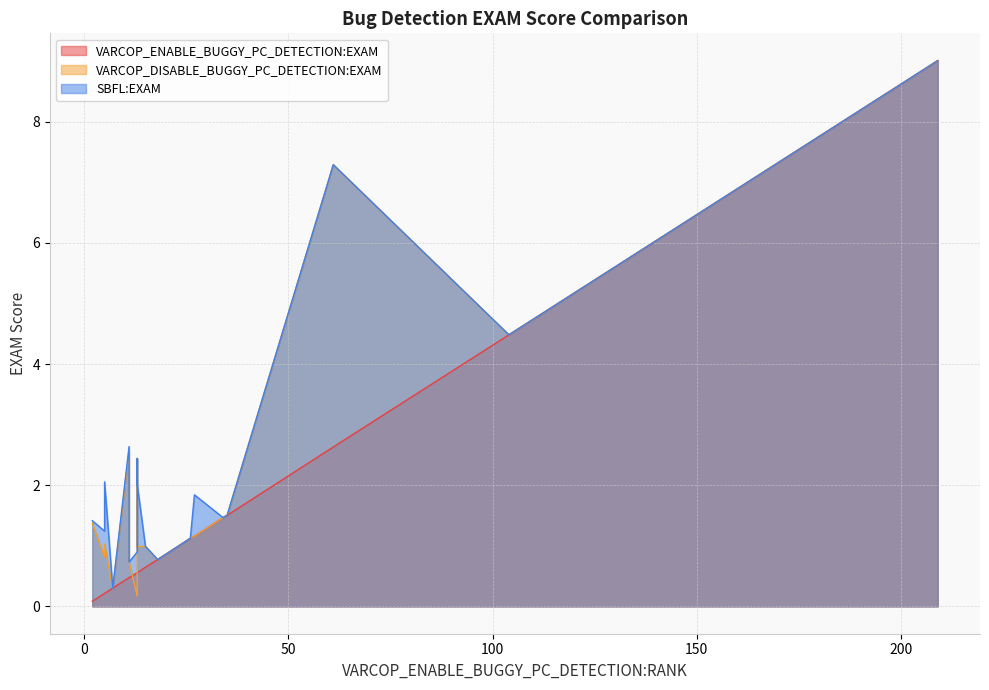

What are all the series names shown in the legend?

VARCOP_ENABLE_BUGGY_PC_DETECTION:EXAM, VARCOP_DISABLE_BUGGY_PC_DETECTION:EXAM, SBFL:EXAM